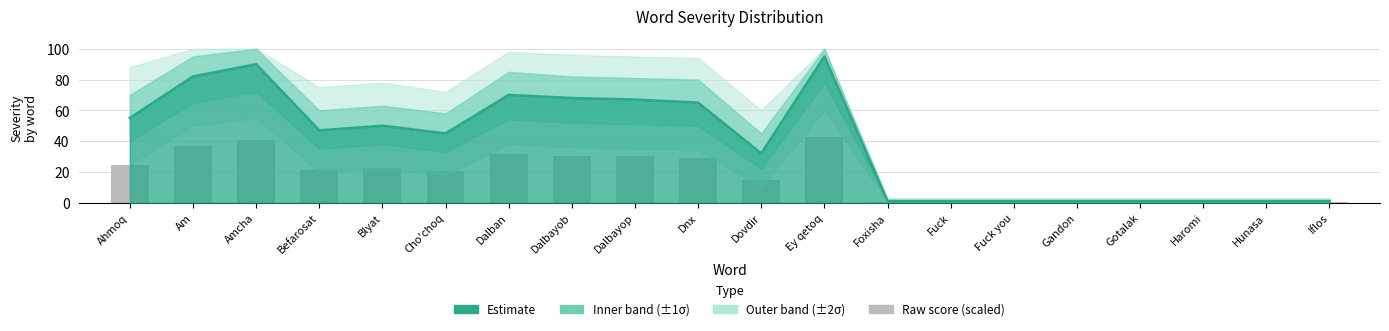

What is the difference between the upper1 values at Ahmoq and Gotalak?

68